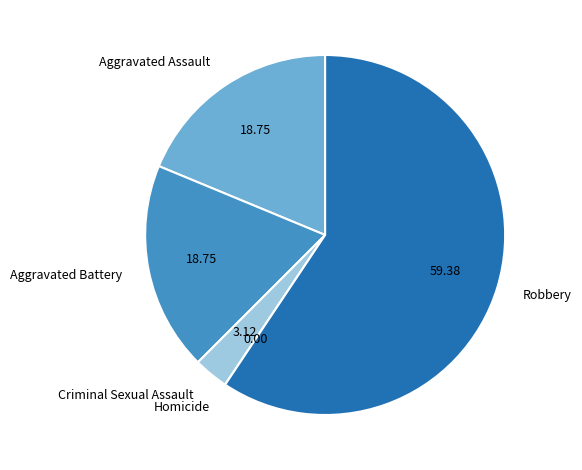

Which has a higher value, Criminal Sexual Assault or Robbery?

Robbery